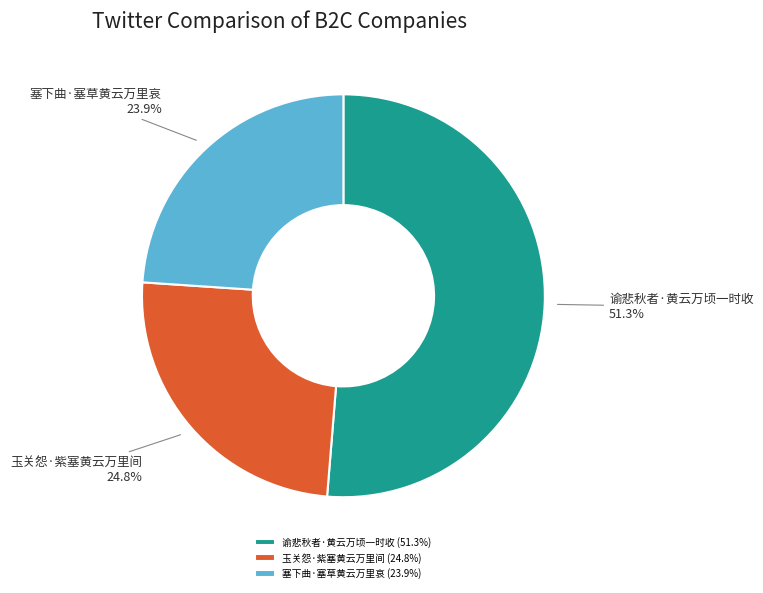

Is it true that 塞下曲·塞草黄云万里哀 is 24% of the pie?

True